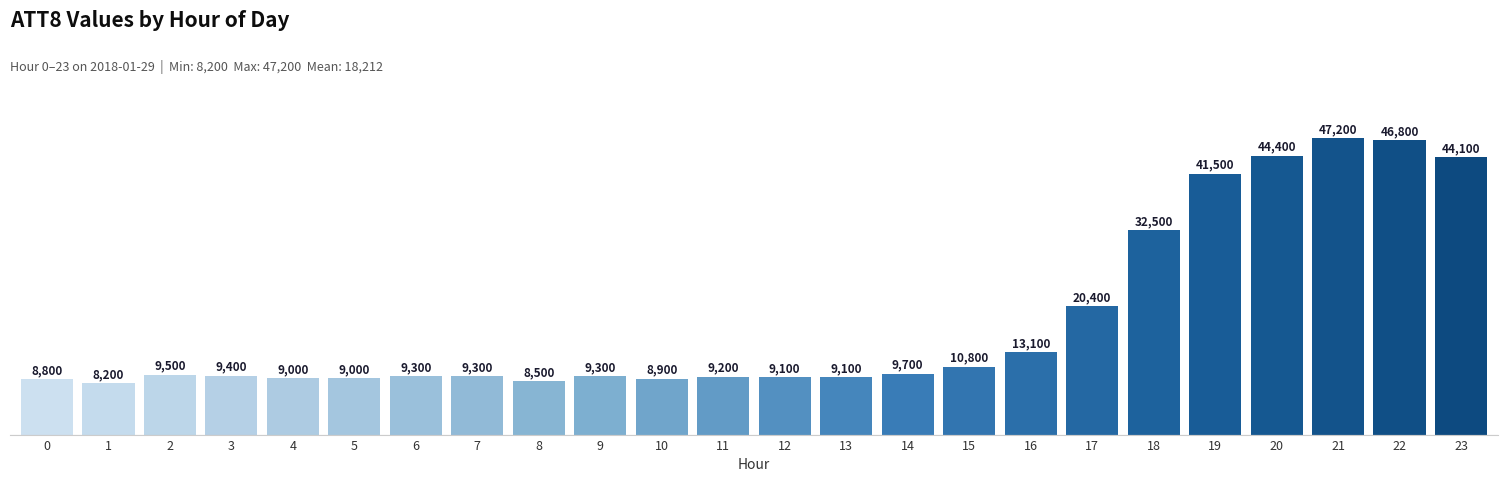

How many bars are there in total?

24